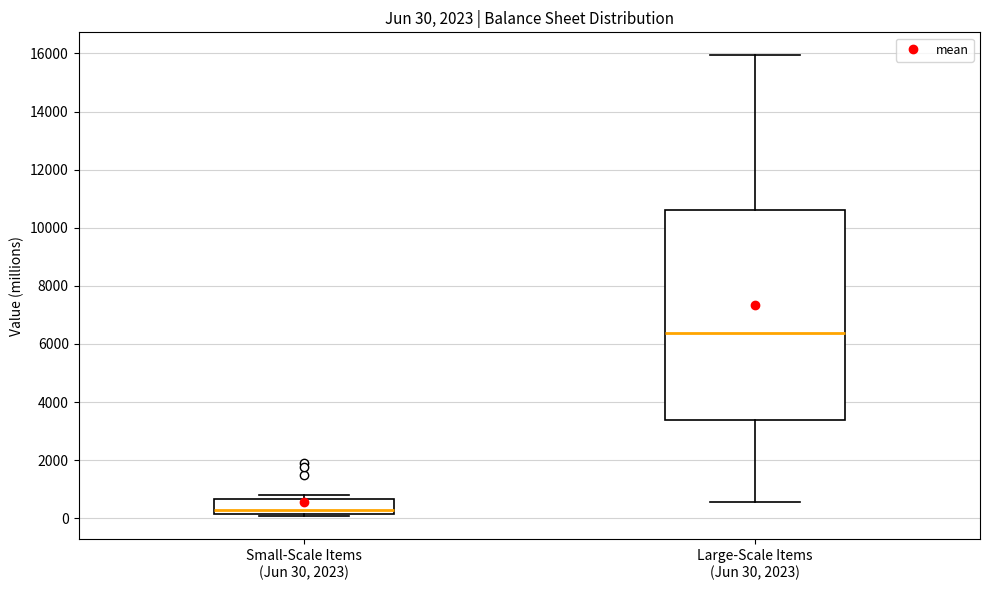

Which box has the lowest median line?

Small-Scale Items (Jun 30, 2023)